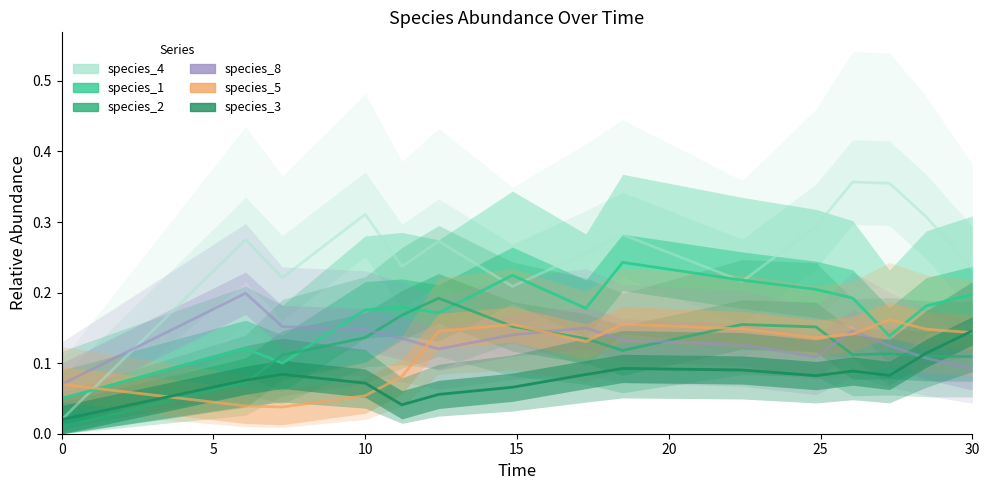

What is the maximum value shown in the chart?

0.4